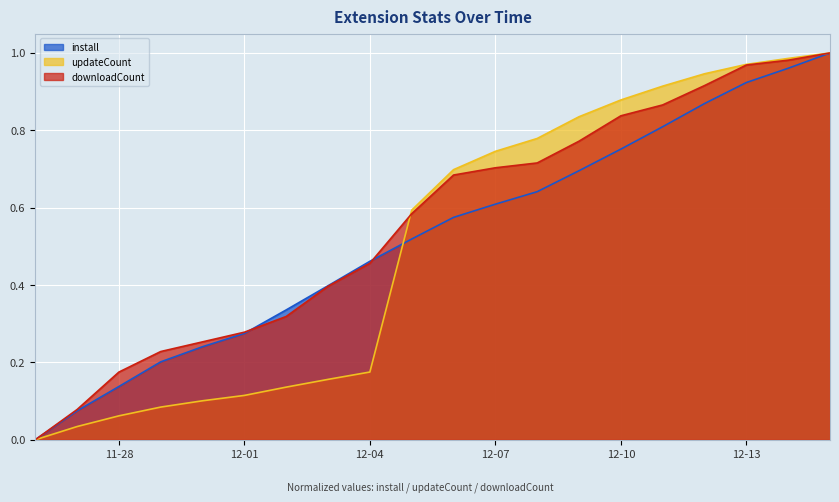

Count the number of data series in this chart.

3